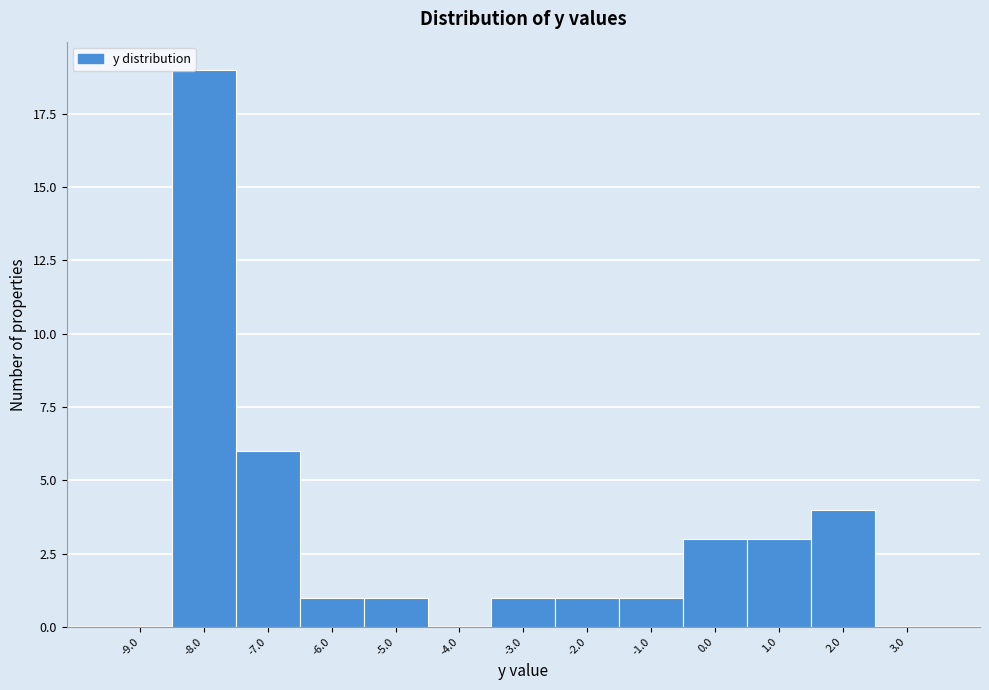

Over which range of the x-axis is the bar tallest?

-8.5 to -7.5